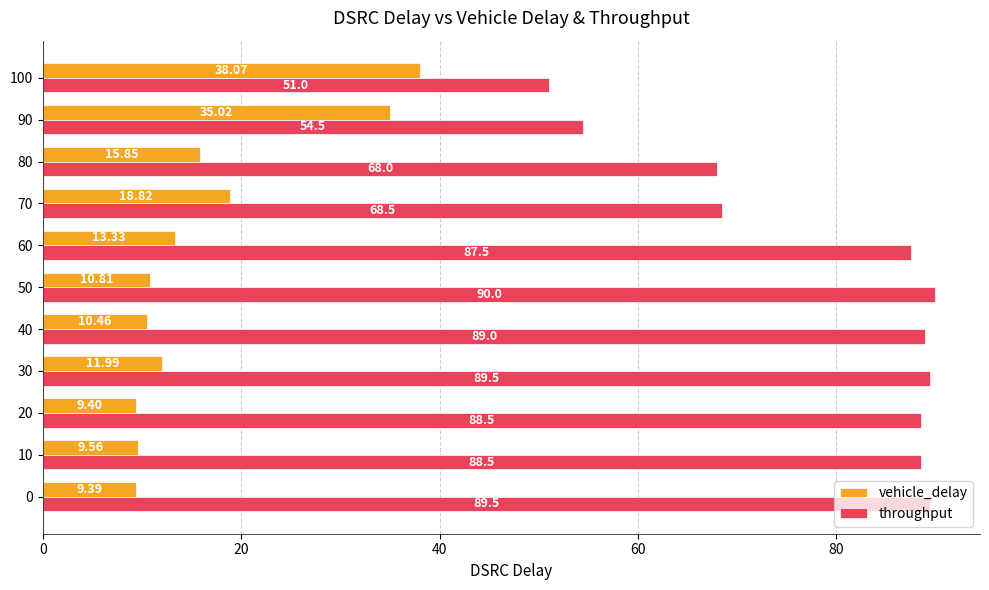

At how many categories does at least one series exceed 67?

9